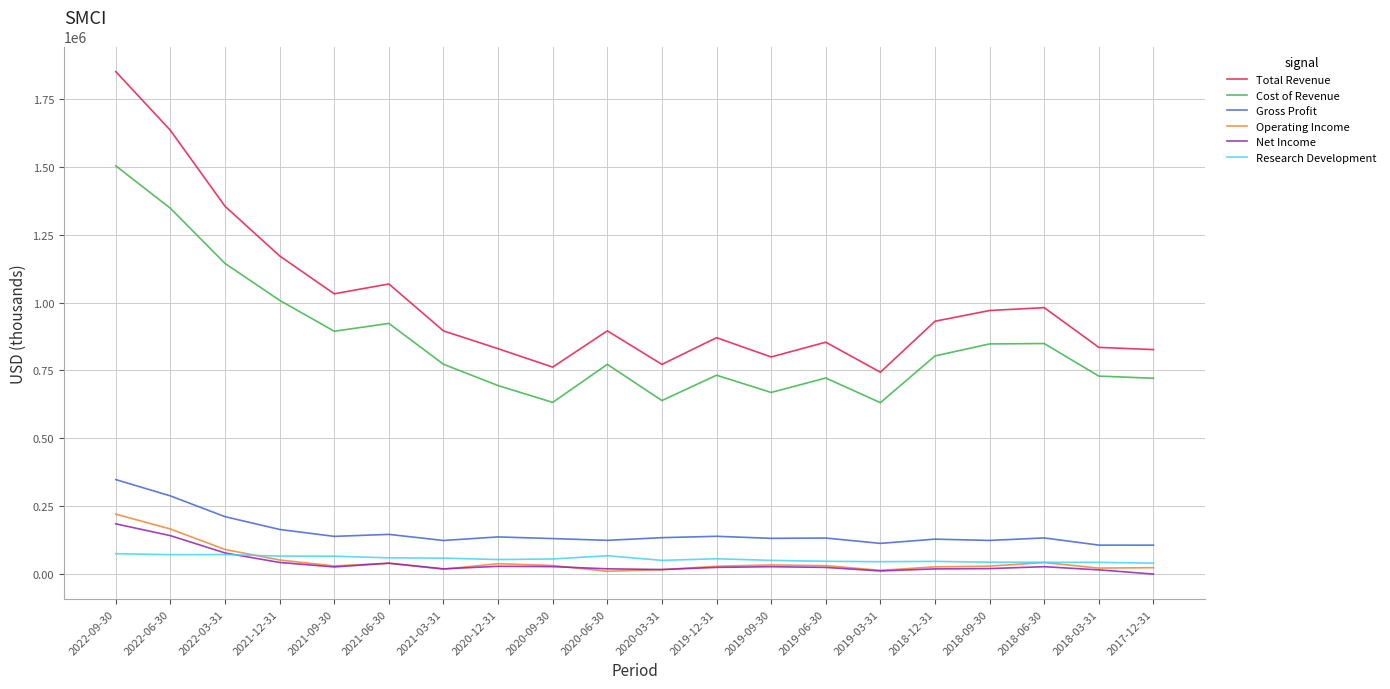

True or false: Gross Profit and Net Income cross at least once.

False